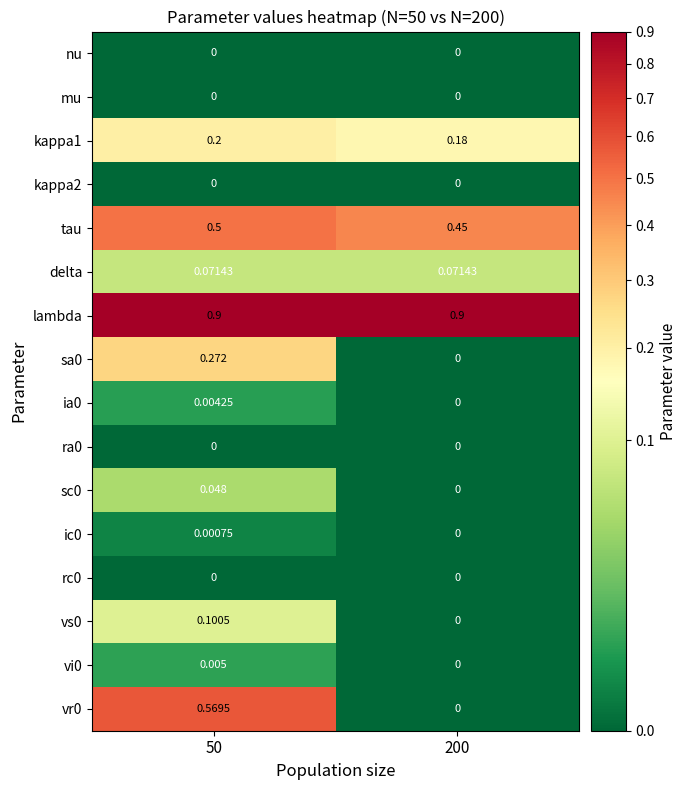

Which series has the largest total across all categories?

lambda